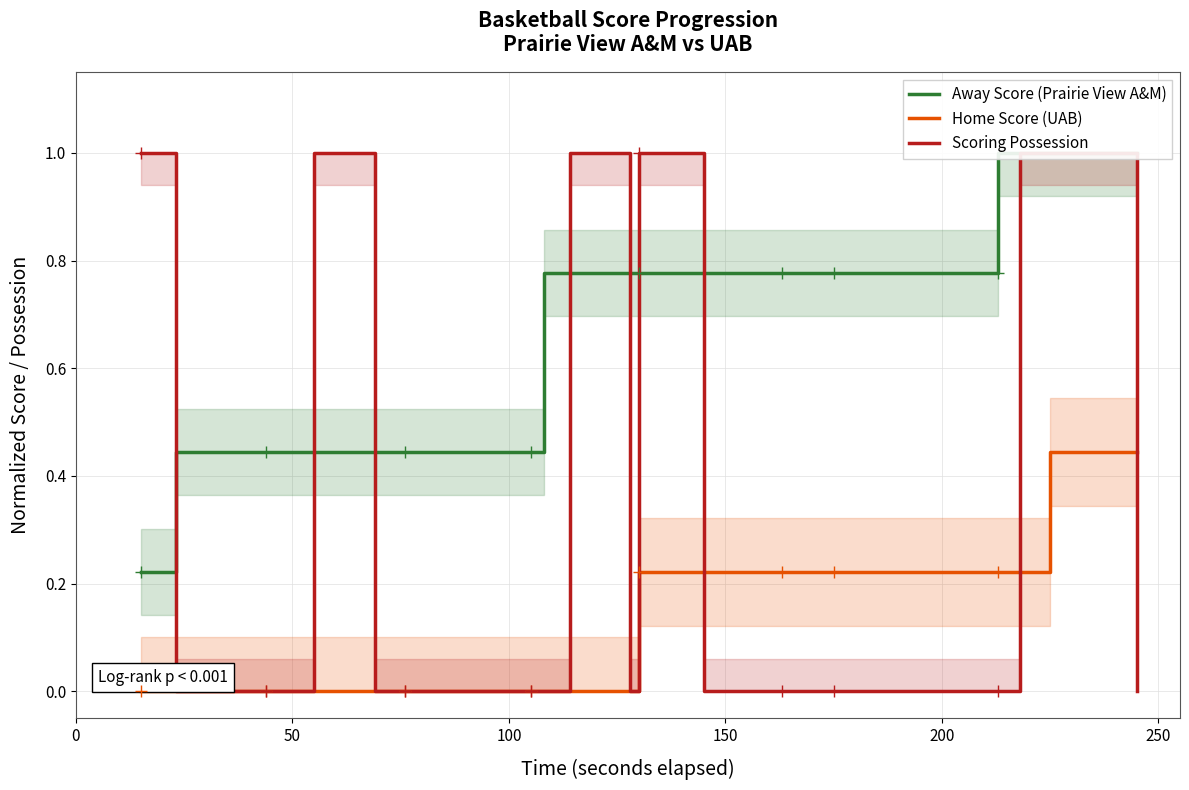

Which series ends up on top after the final intersection of Home Score (UAB) and Scoring Possession?

Home Score (UAB)